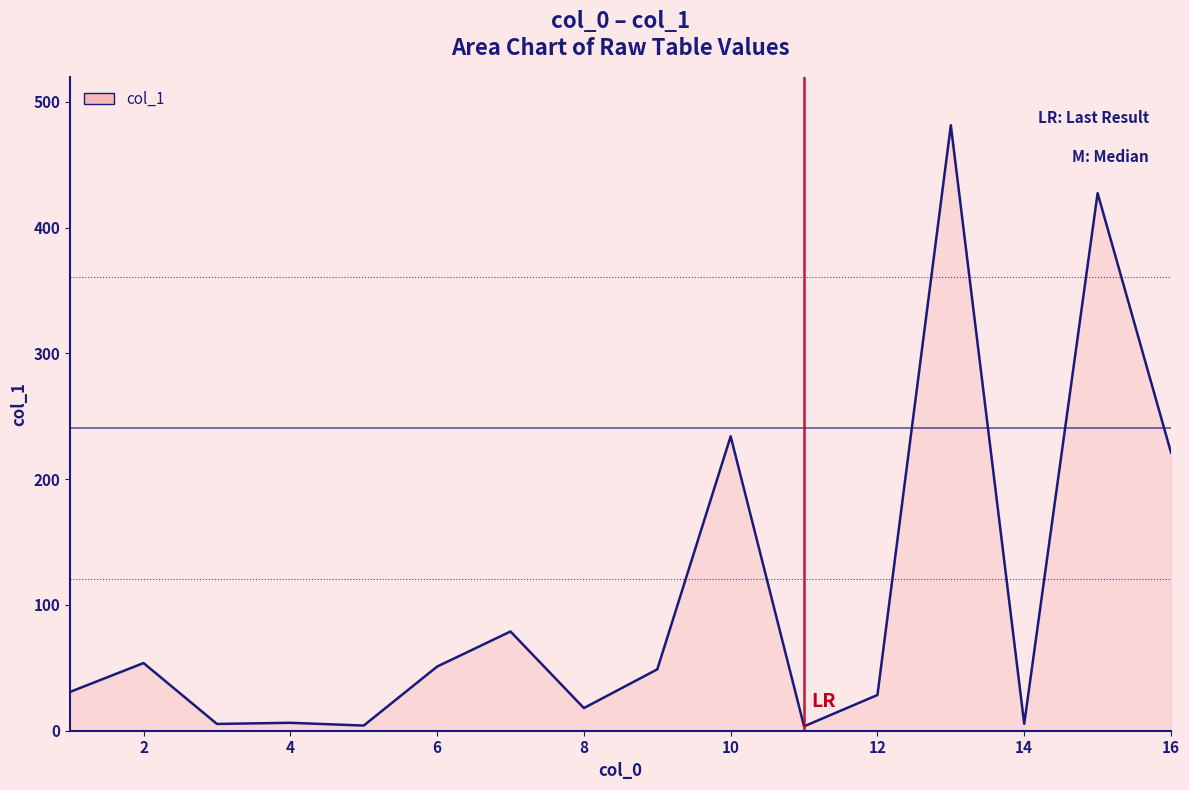

What is the difference between the maximum and minimum values?

477.9